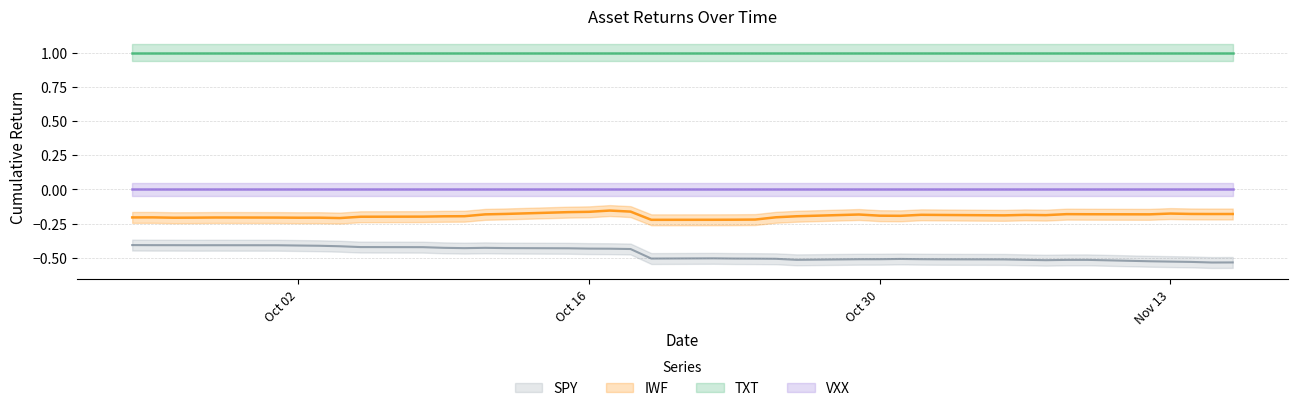

Count the number of categories in the chart.

40